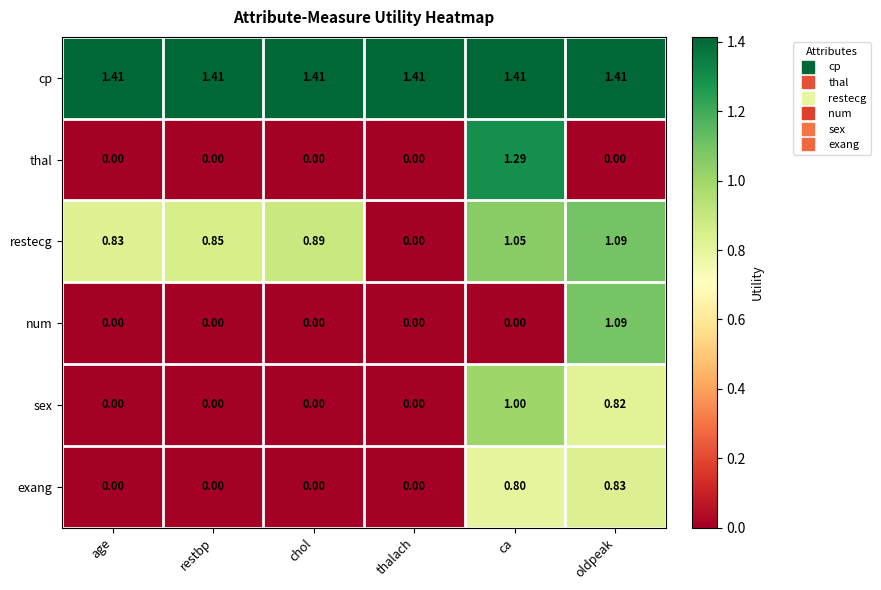

Count the number of categories in the chart.

6